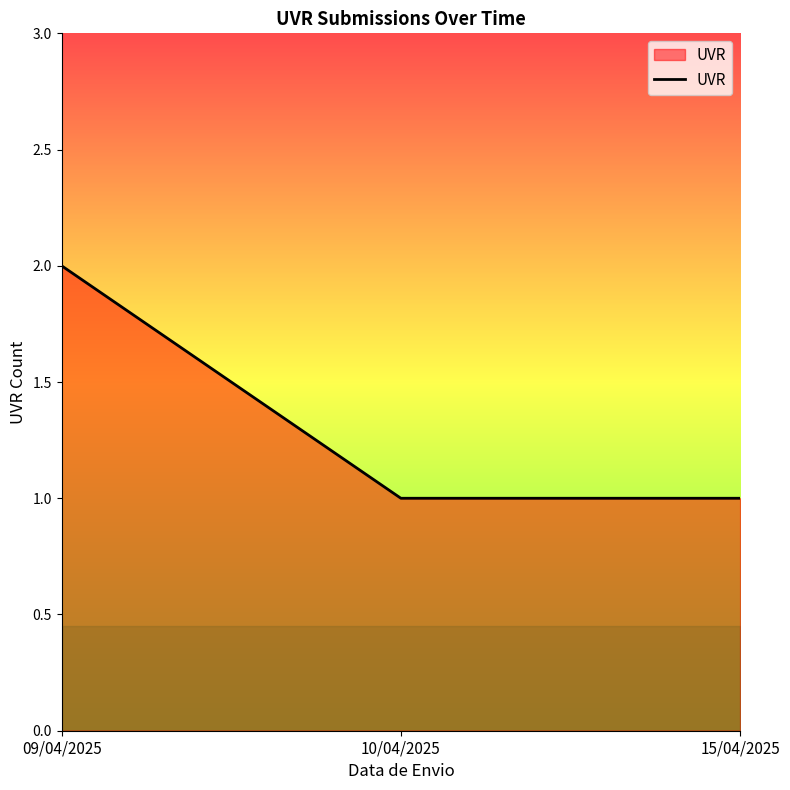

What is the approximate value at 15/04/2025?

1